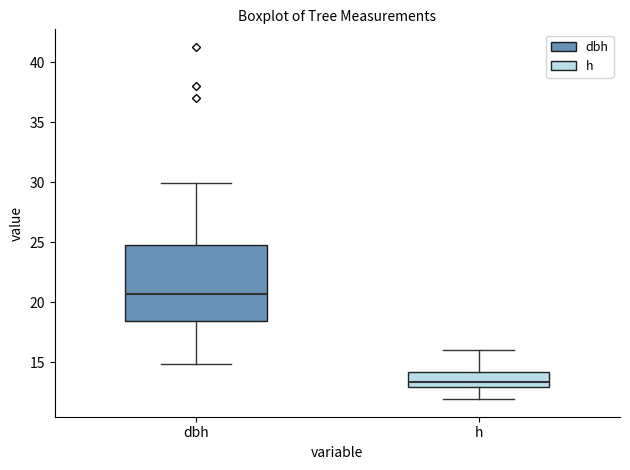

Which box has the highest median line?

dbh